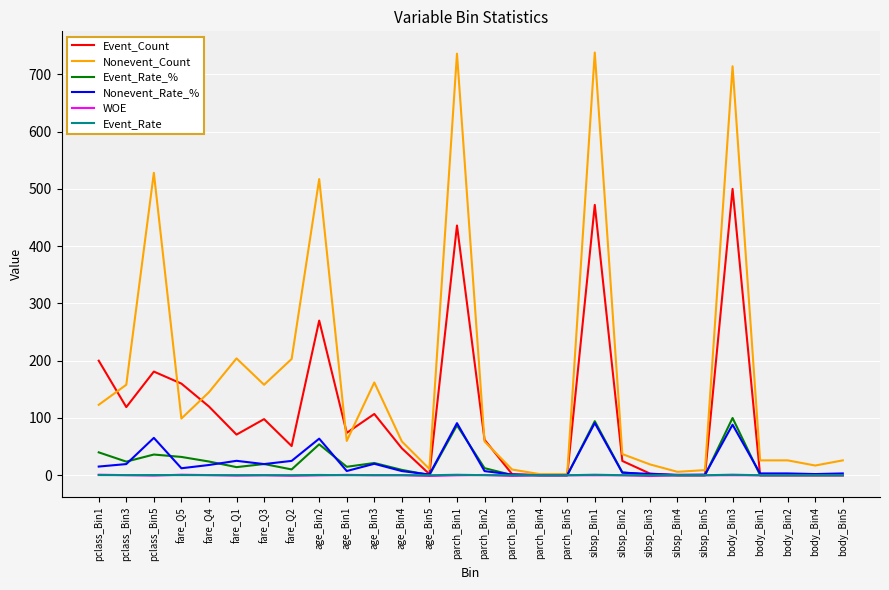

Which series has the largest total across all categories?

Nonevent_Count